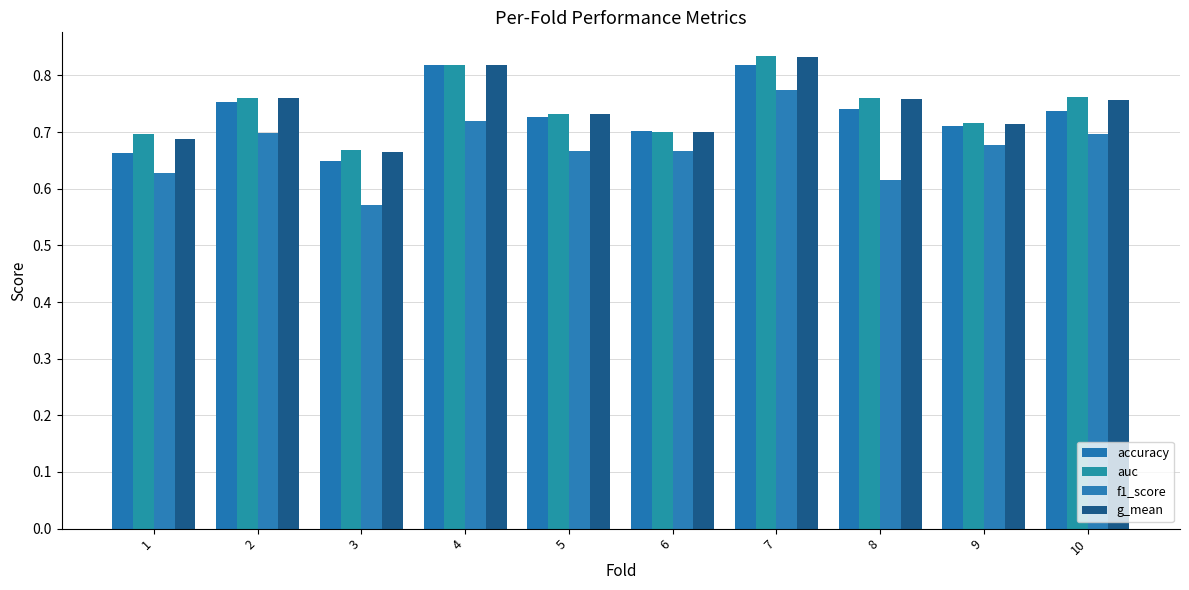

What is the value of the auc bar at the 6th from the left?

0.7